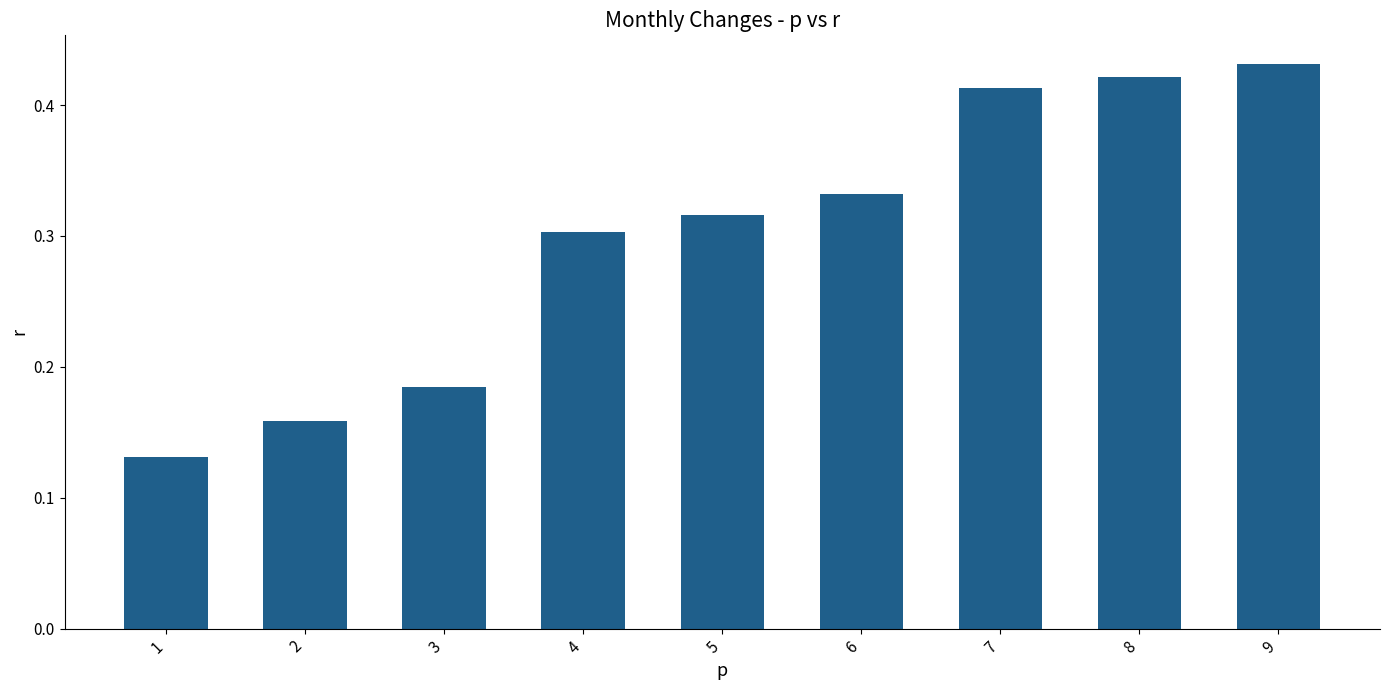

Does the chart contain any negative values?

No